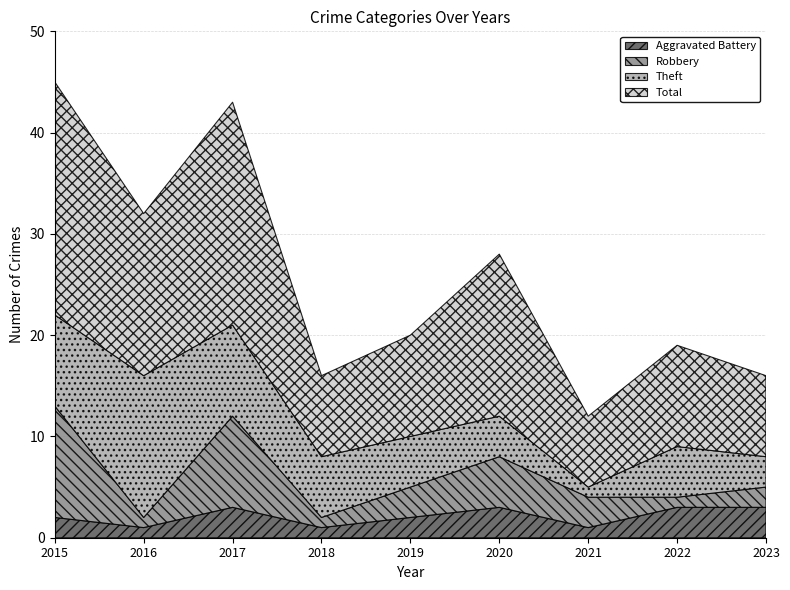

Is it true that Aggravated Battery equals 3 at 2019?

False